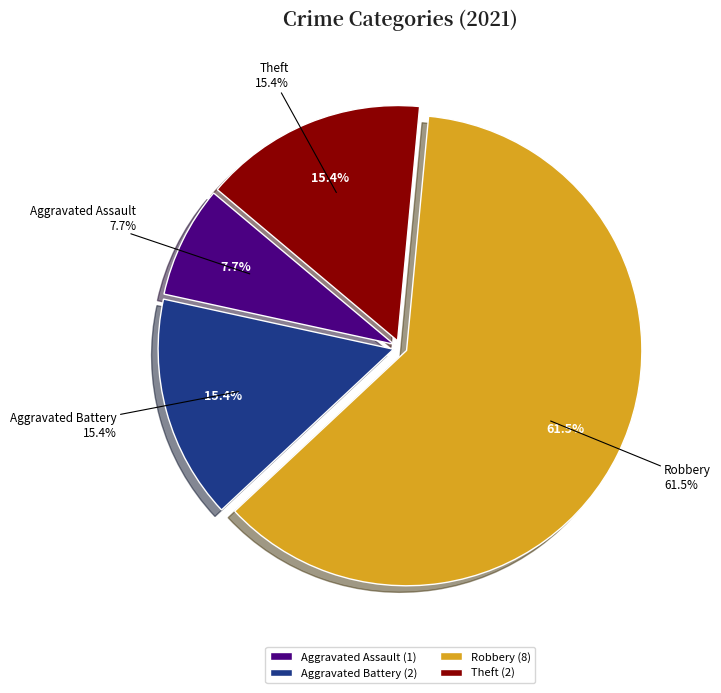

Which slice is the largest?

Robbery